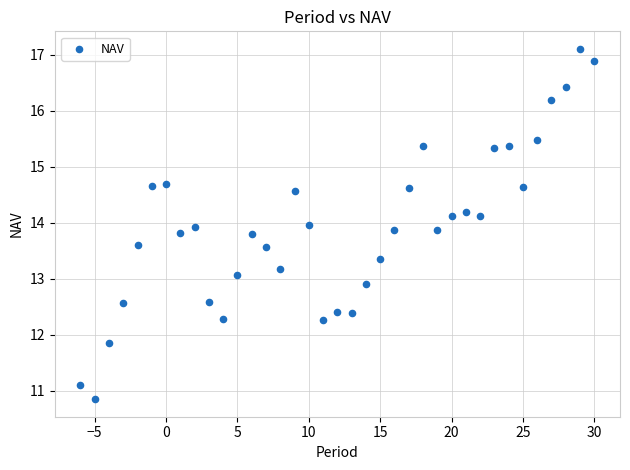

What is the range of X values (max minus min)?

36.0